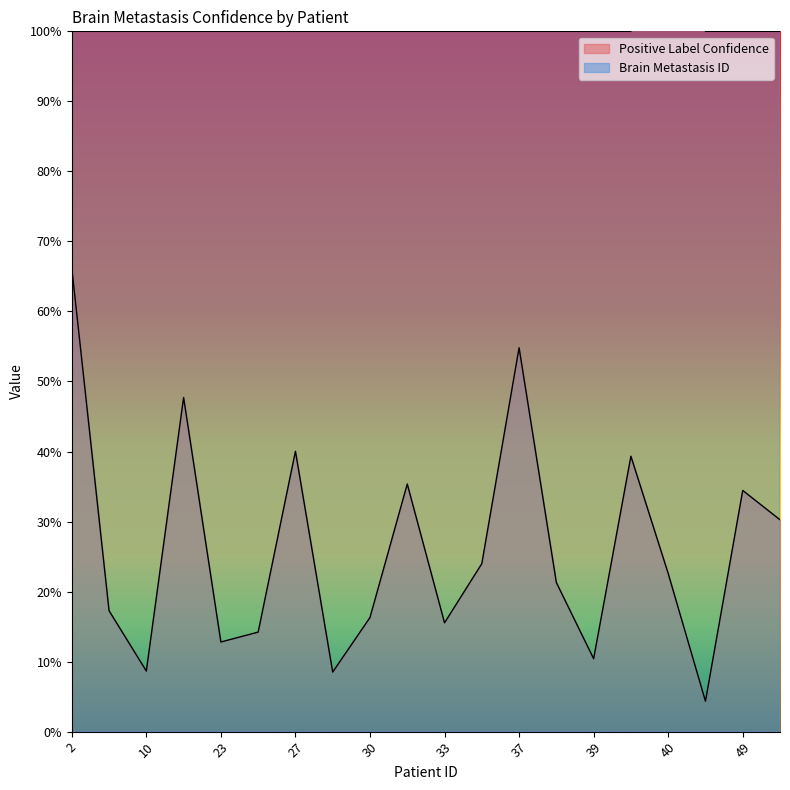

What is the sum of all Positive Label Confidence values?

5.2